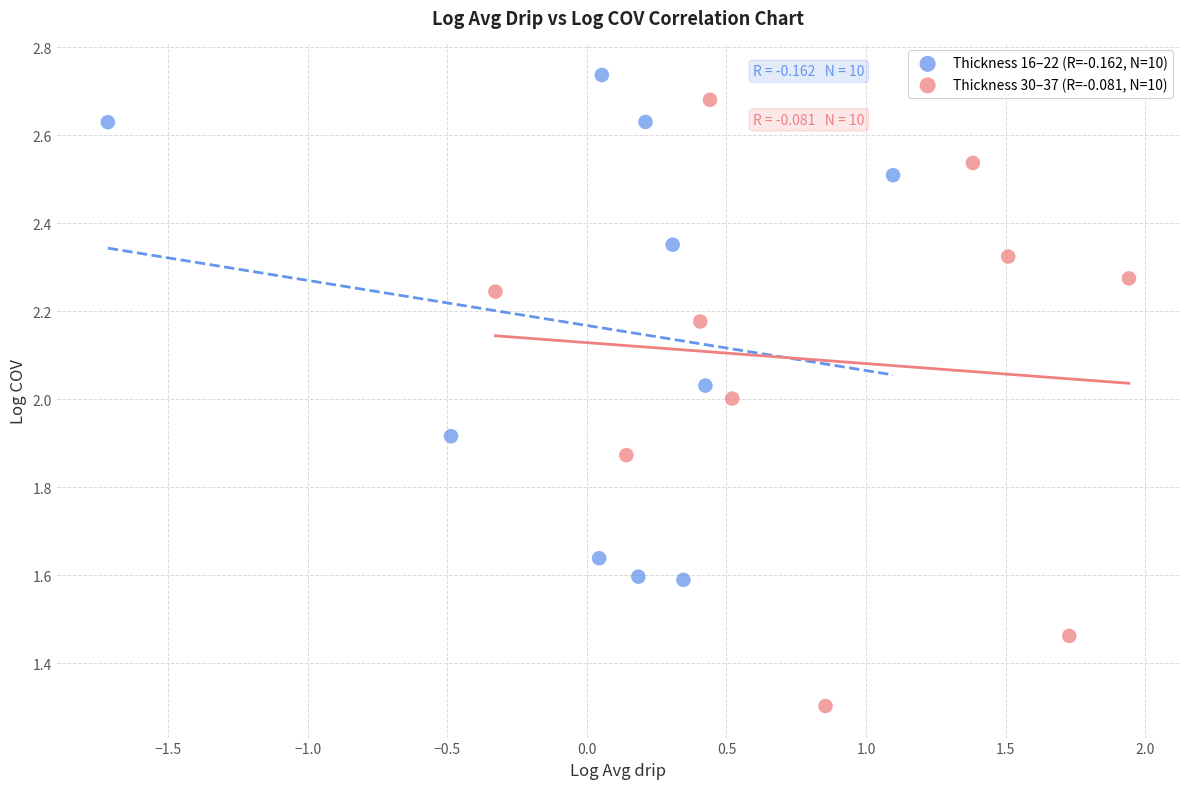

Which series contains the highest Y value?

Thickness 16–22 (R=-0.162, N=10)